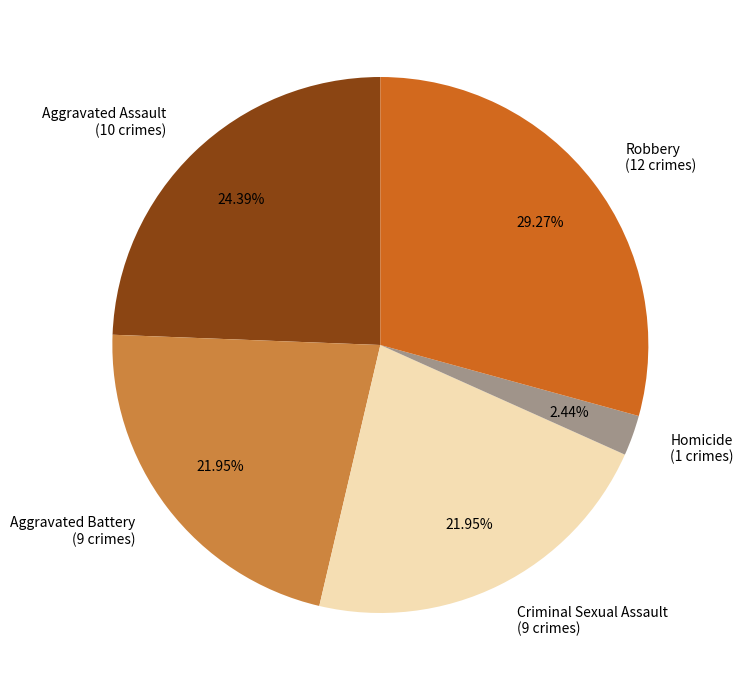

Count the number of slices in the pie.

5